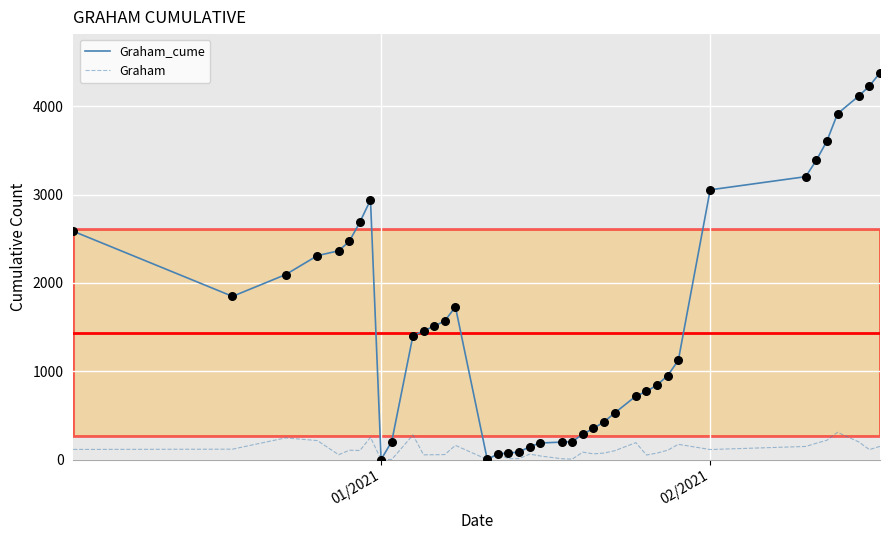

Which series has the largest total across all categories?

Graham_cume